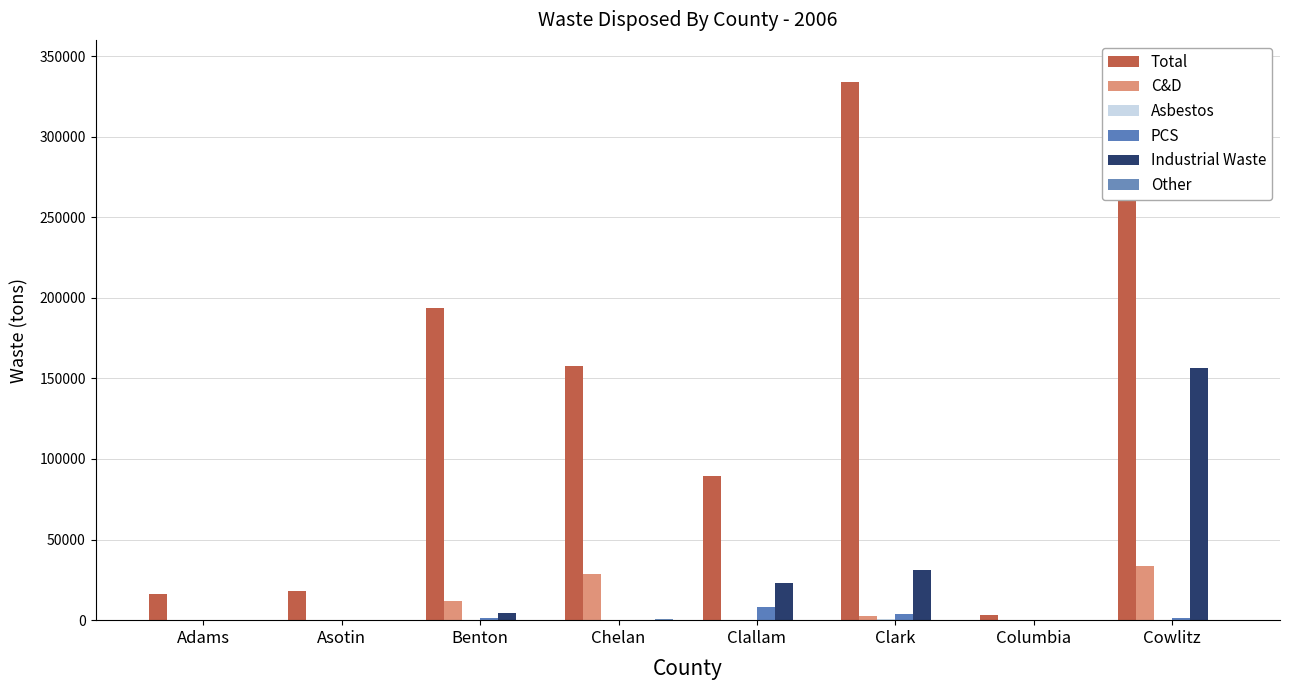

What is the total value across all series at Asotin?

17866.2